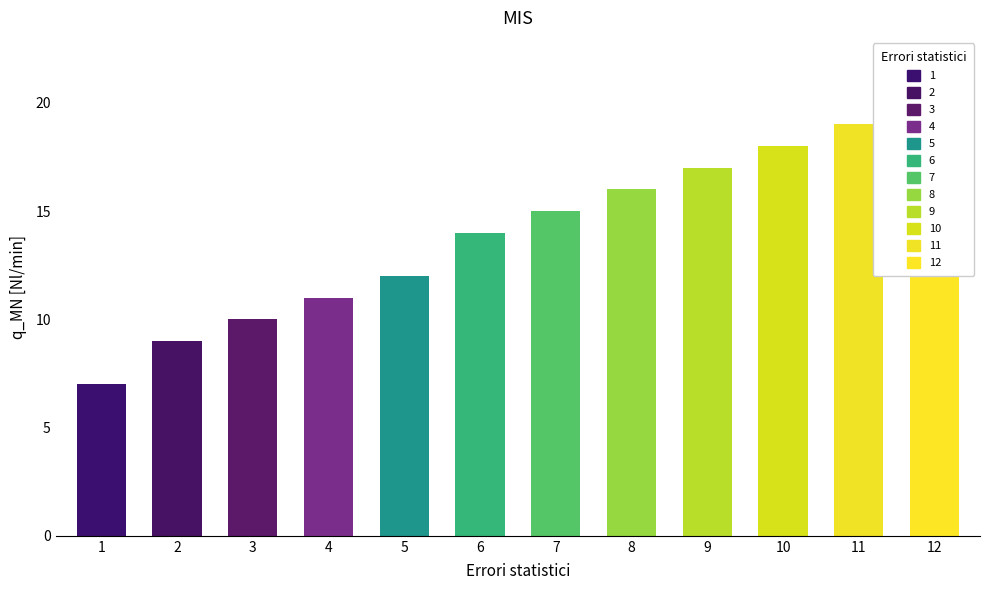

Between 12 and 5, which is larger?

12